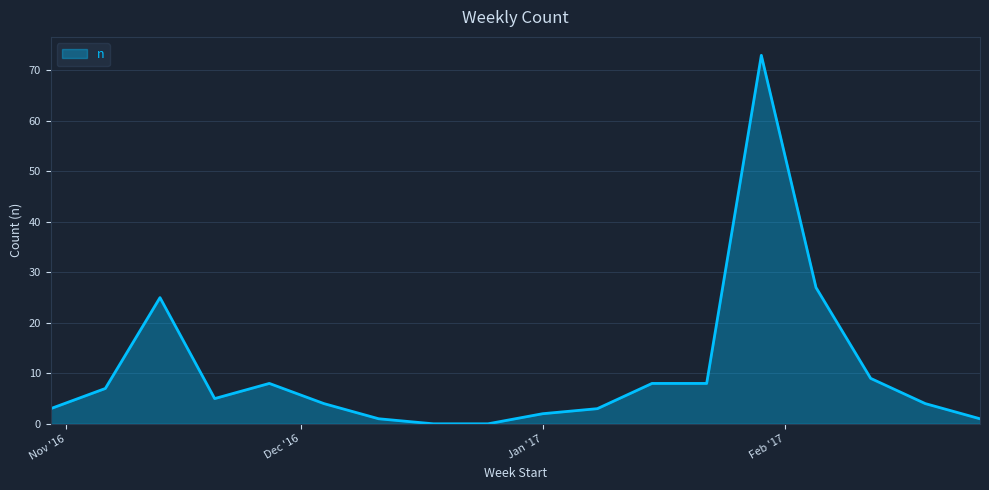

Reading left to right, transcribe all the data shown in this chart.

3	7	25	5	8	4	1	0	0	2	3	8	8	73	27	9	4	1